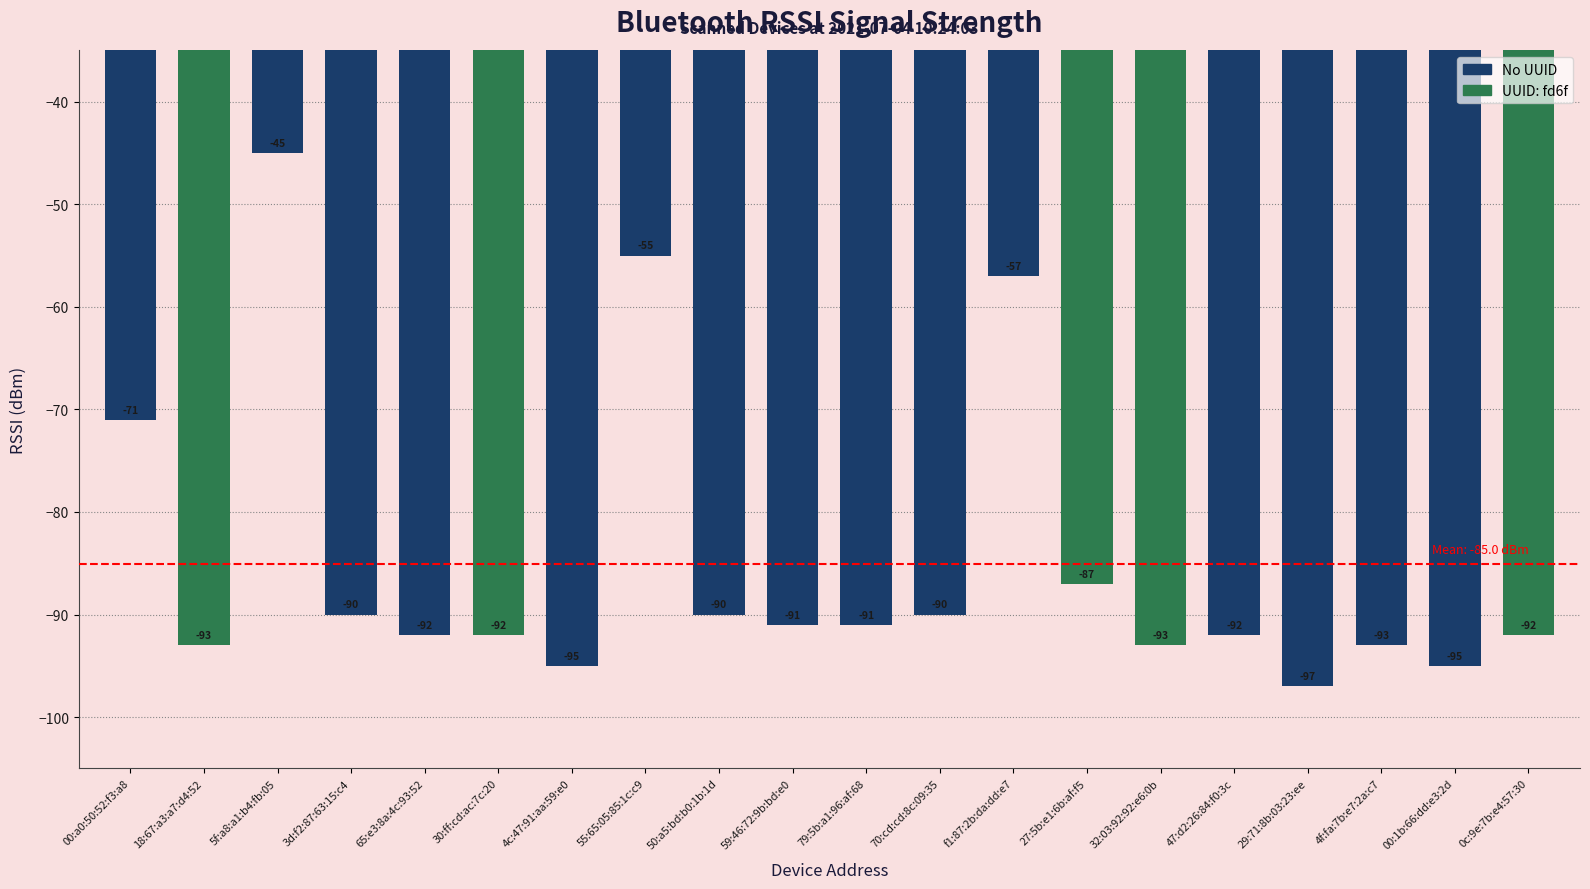

How many distinct data groups are displayed?

1